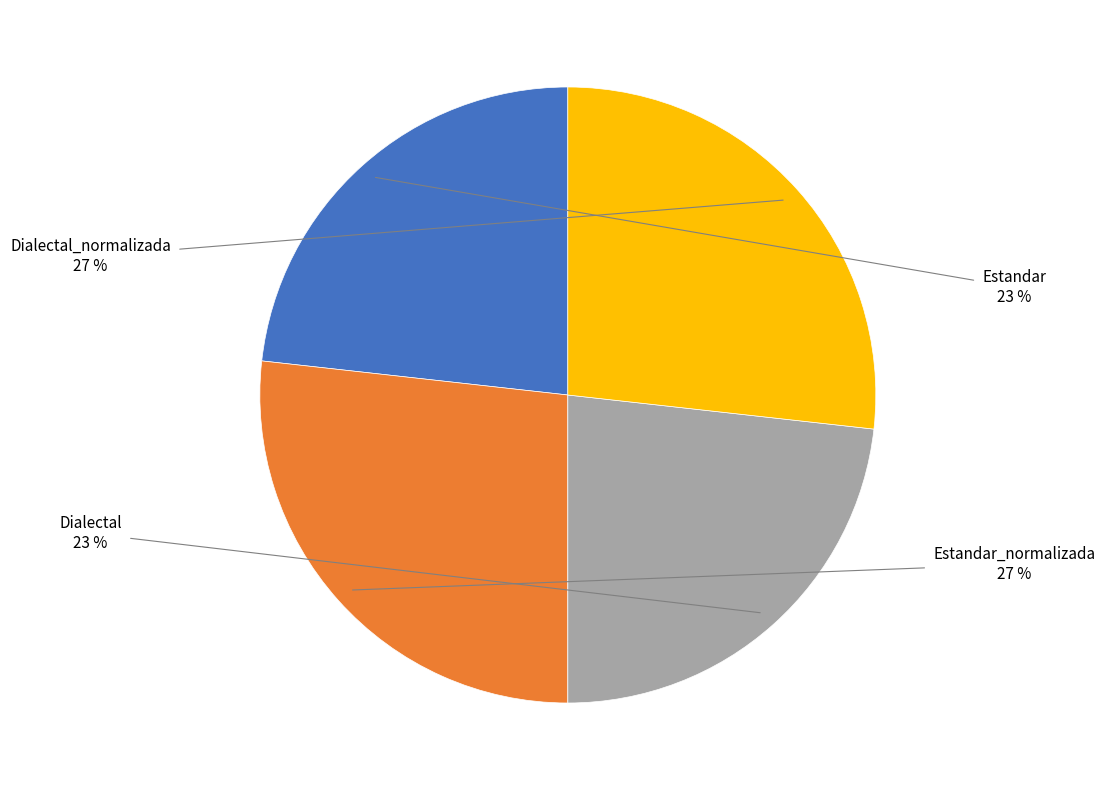

Is there any slice that represents more than half of the pie?

No